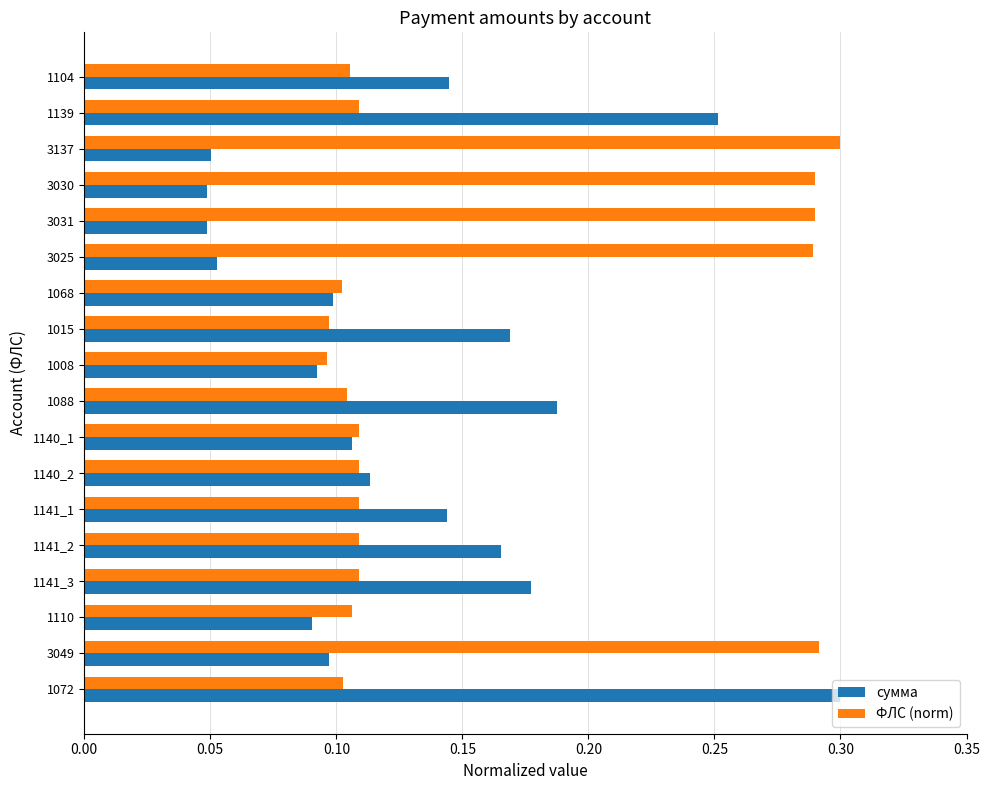

At which label does ФЛС (norm) reach its peak?

3137